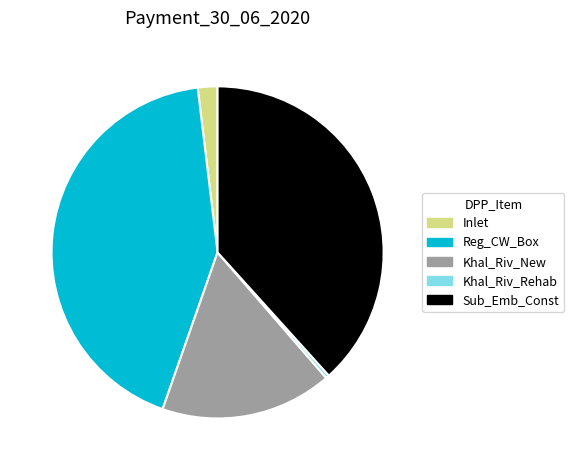

Approximately how many times larger is the value at Reg_CW_Box compared to Khal_Riv_New?

2.6